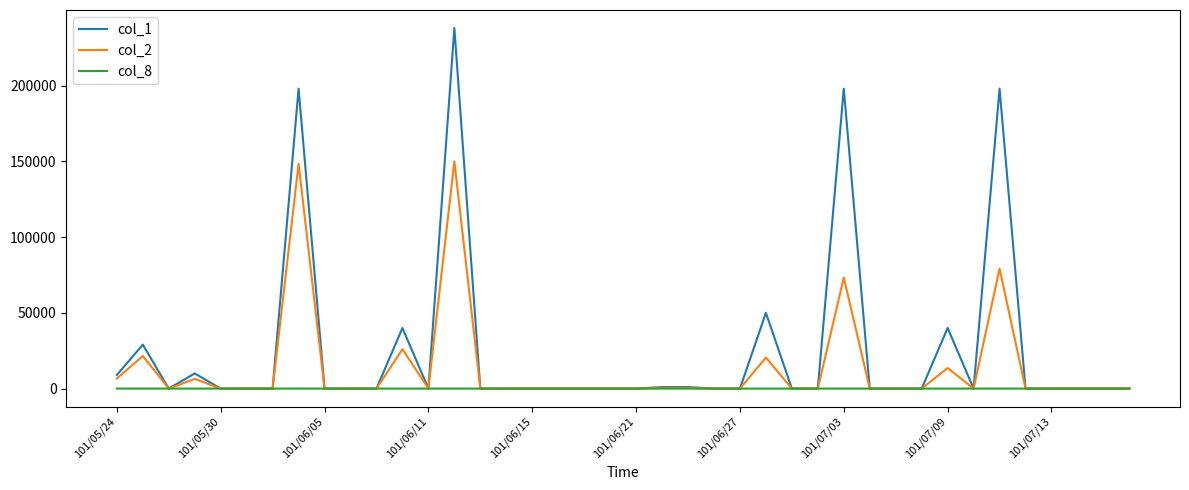

Rank the series by their maximum value, from highest to lowest.

col_1, col_2, col_8